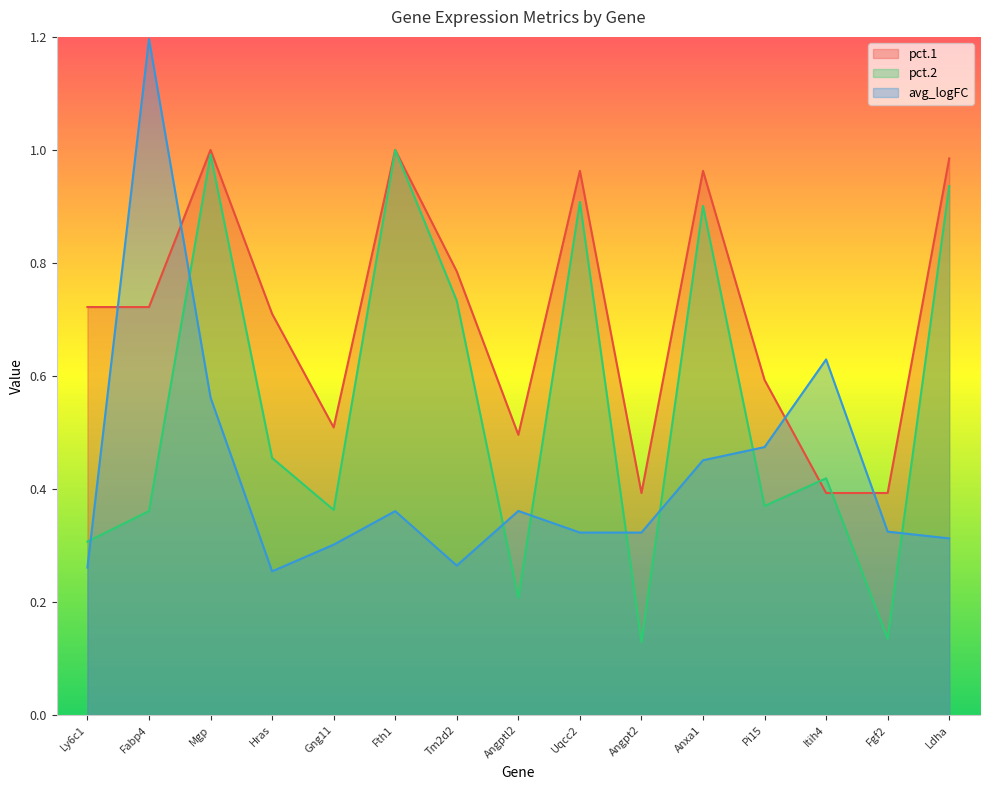

Which label corresponds to the largest value in the chart?

Fabp4